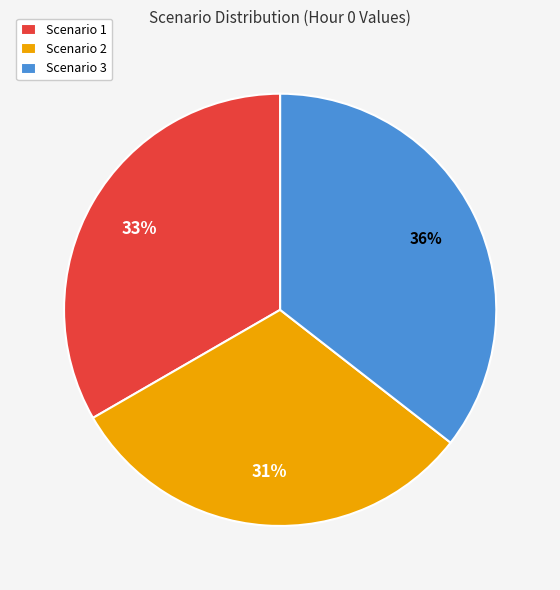

What is the ratio of the value at Scenario 1 to the value at Scenario 2?

1.1